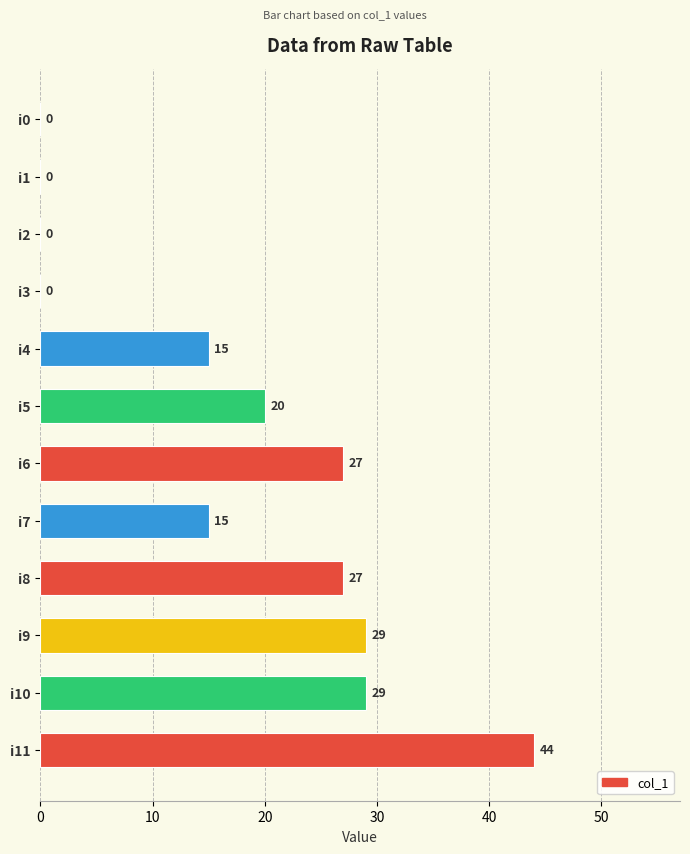

Count the number of data series in this chart.

1